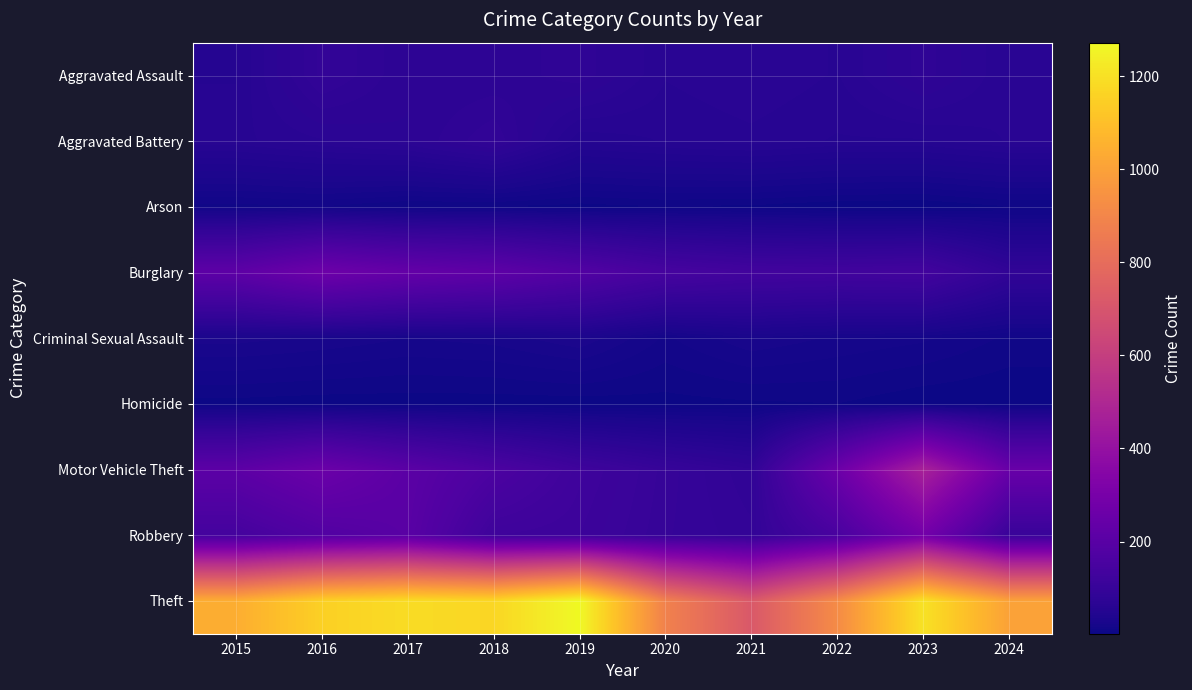

Which series has the largest total across all categories?

Theft